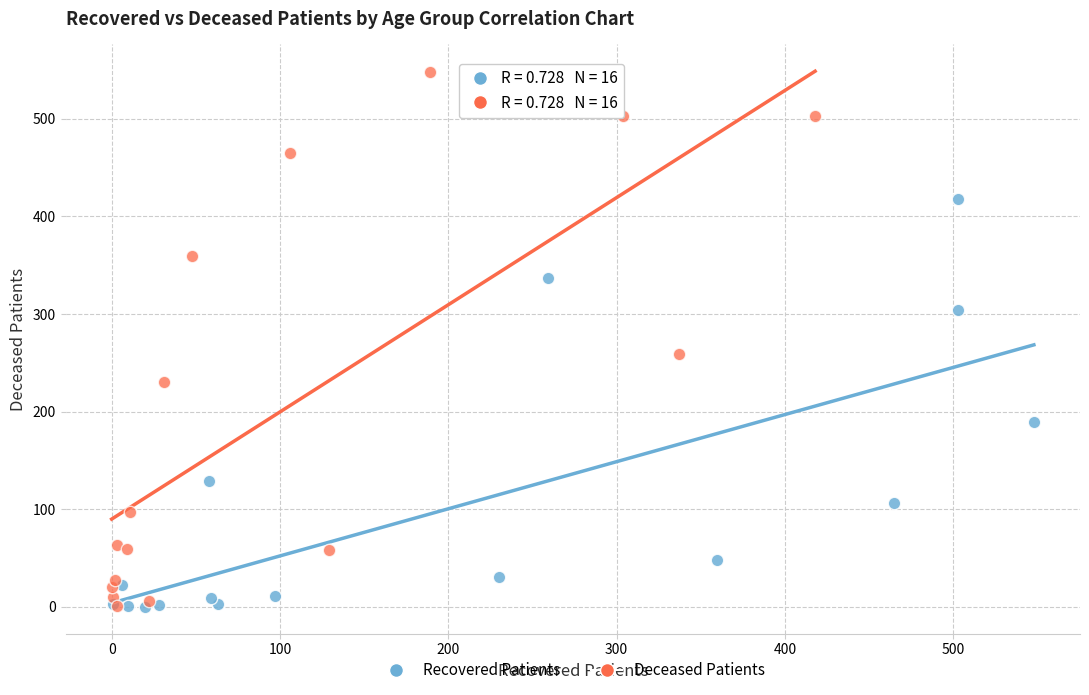

Which series has the widest spread of Y values?

Deceased Patients